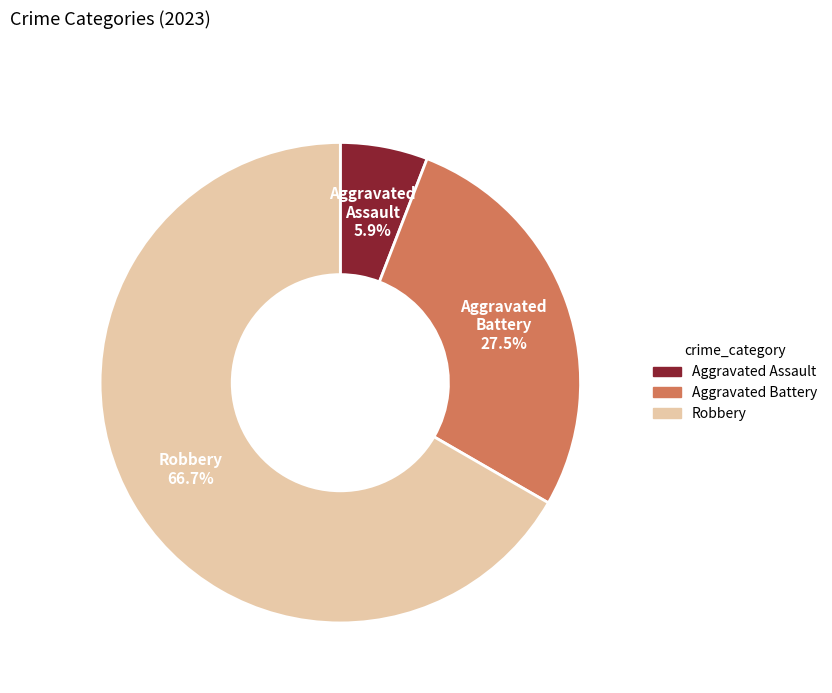

Is there any slice that represents more than half of the pie?

Yes